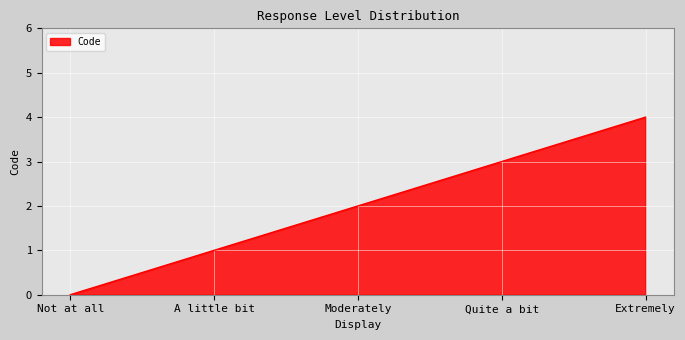

How many values are between 1 and 3?

3